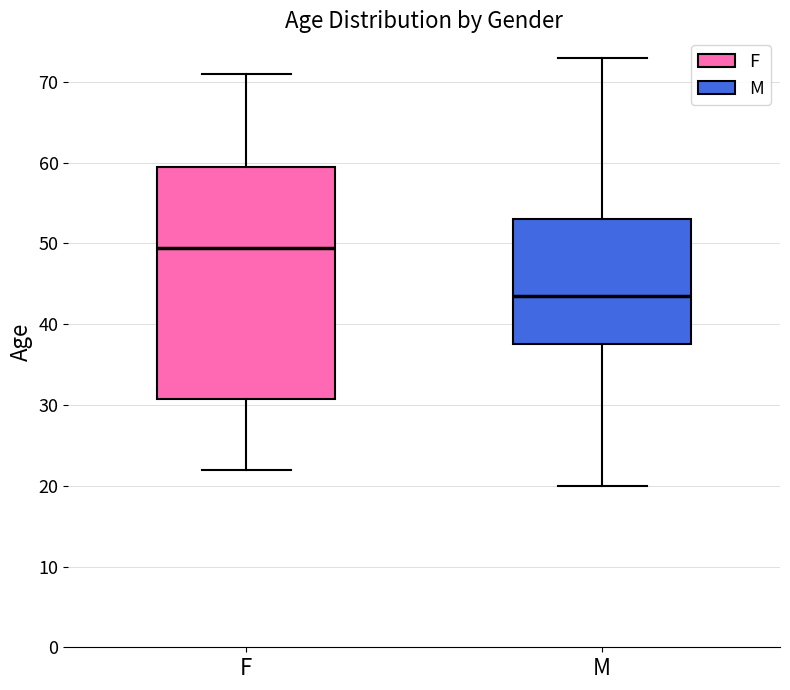

Comparing the boxes themselves (not the whiskers), which one is the tallest?

F